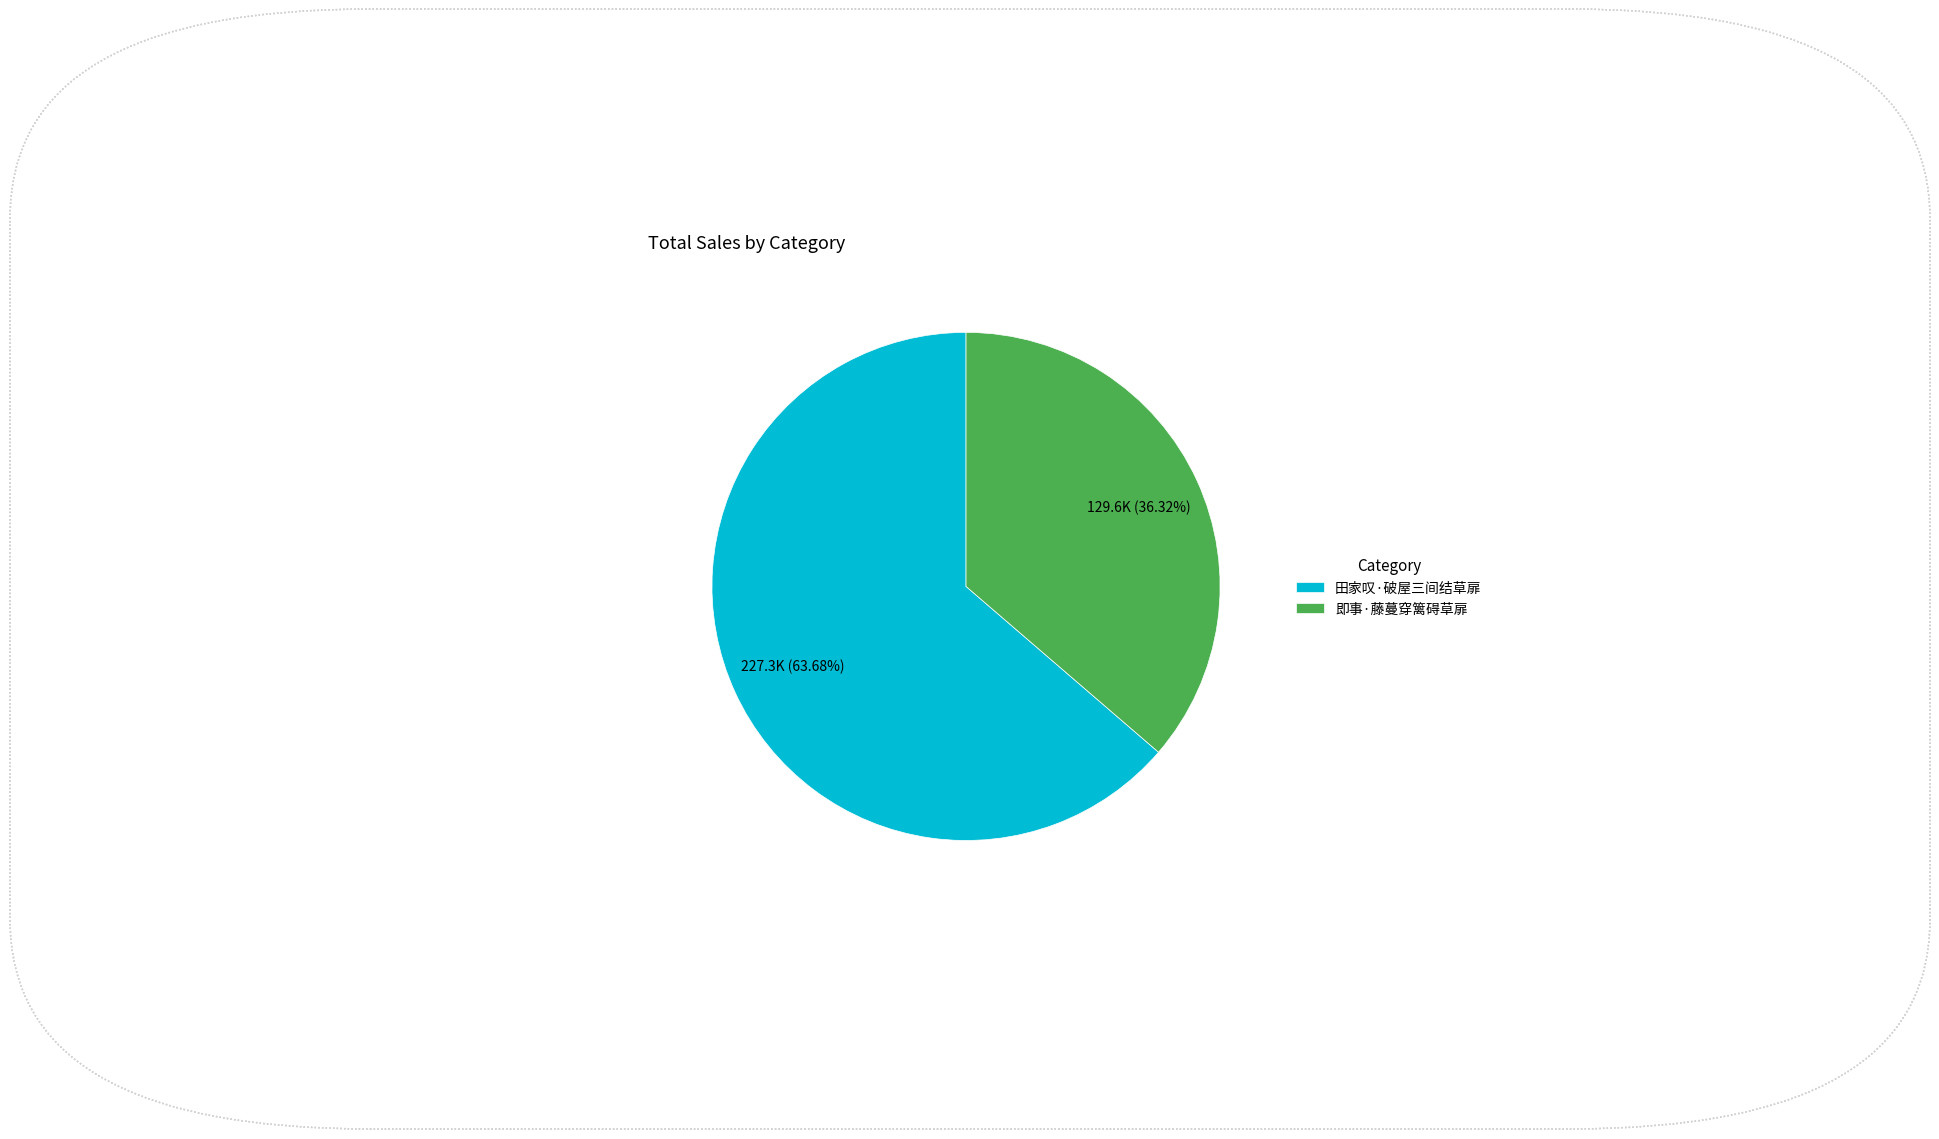

What percentage is the 田家叹·破屋三间结草扉 slice, to the nearest percent?

64%